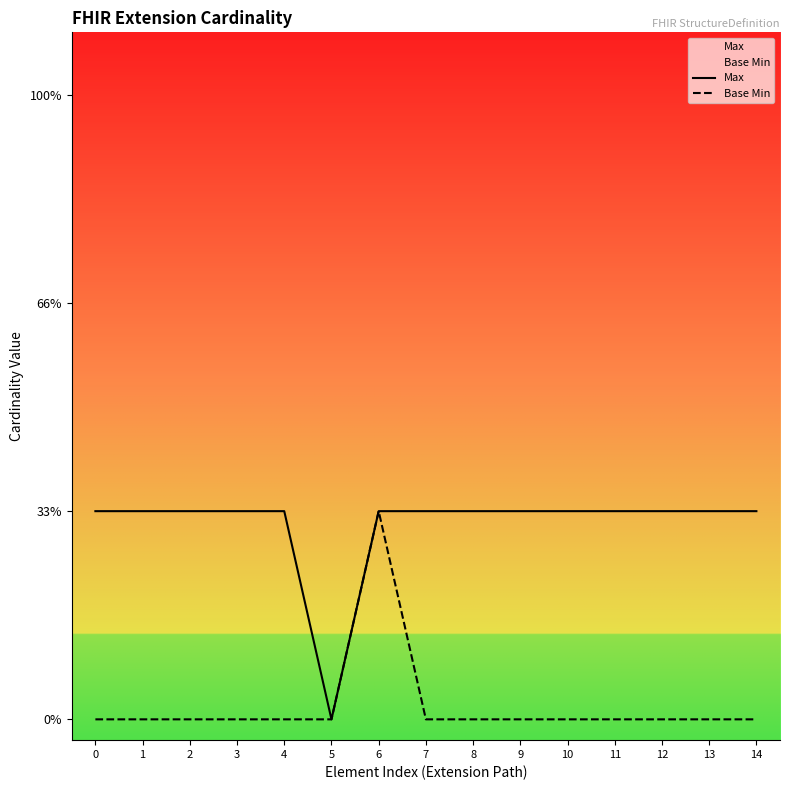

How many data points in Base Min are above 0?

1